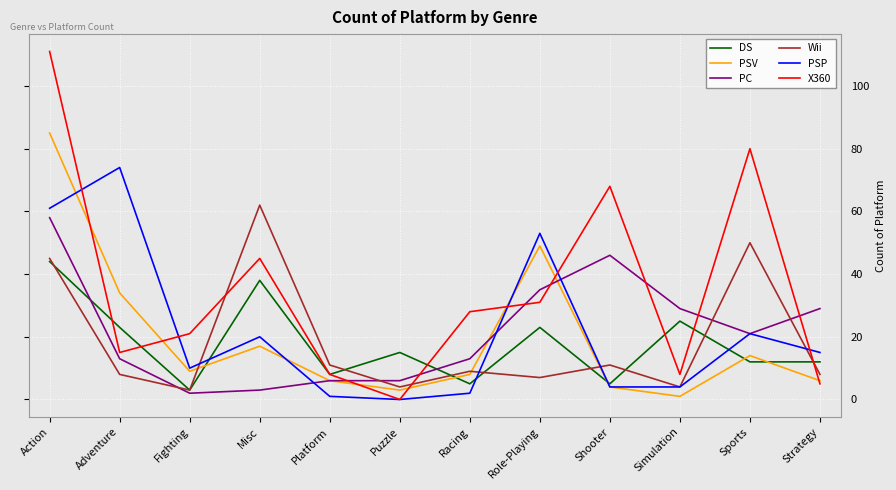

At which category does DS reach its first local peak?

Misc